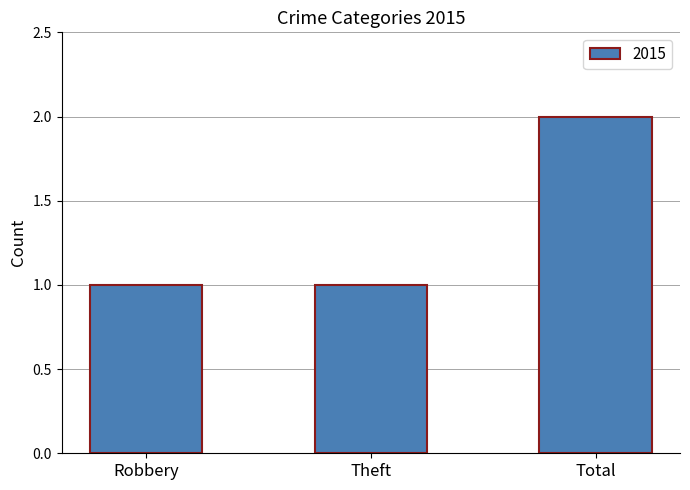

Approximately how many times larger is the value at Theft compared to Robbery?

1.0